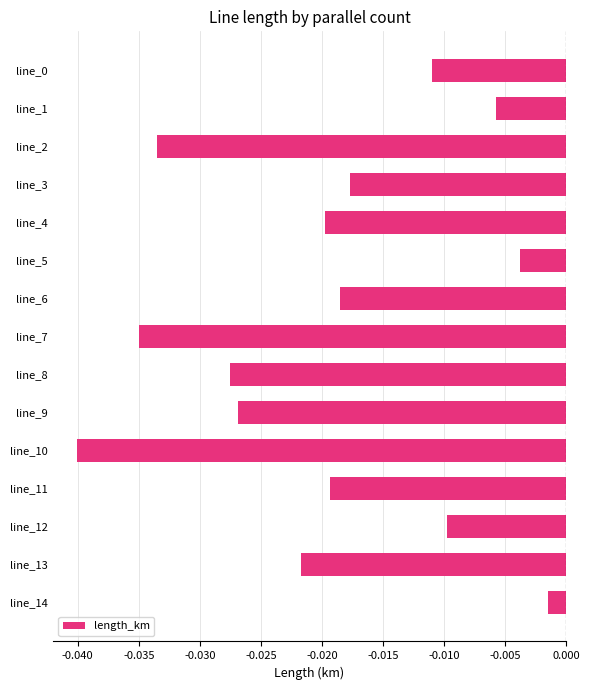

Does the chart contain any negative values?

Yes